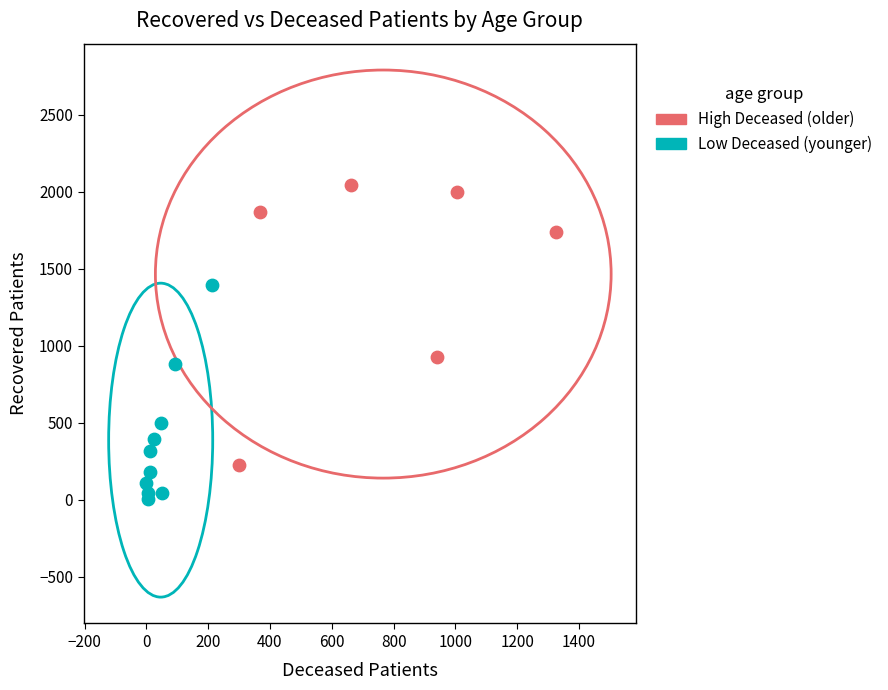

Which series reaches the minimum Y coordinate?

Low Deceased (younger)